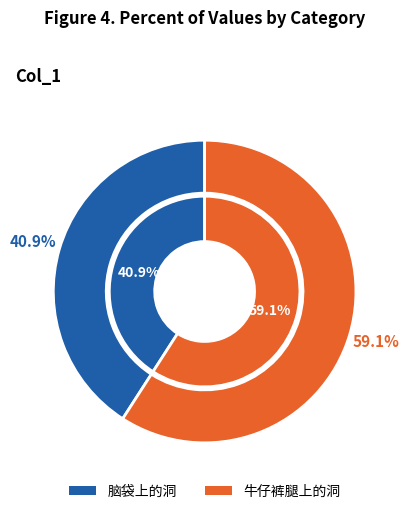

To the nearest percent, what is the combined percentage of 牛仔裤腿上的洞 and 脑袋上的洞?

100%